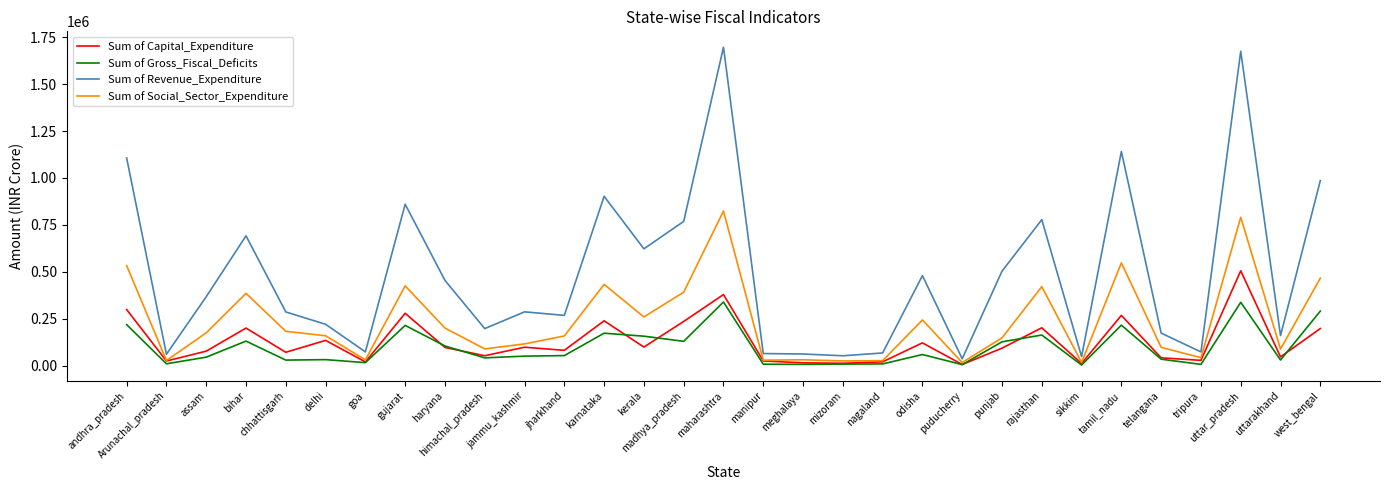

True or false: Sum of Capital_Expenditure and Sum of Revenue_Expenditure intersect in this chart.

False